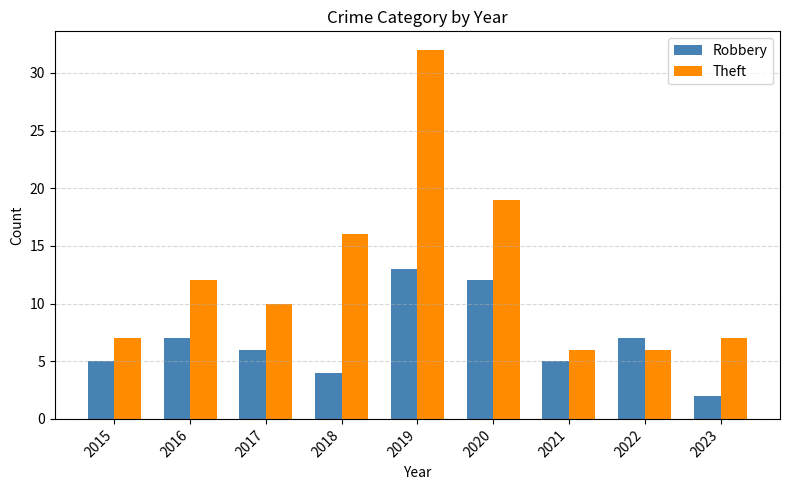

Read the Theft value at 2015.

7